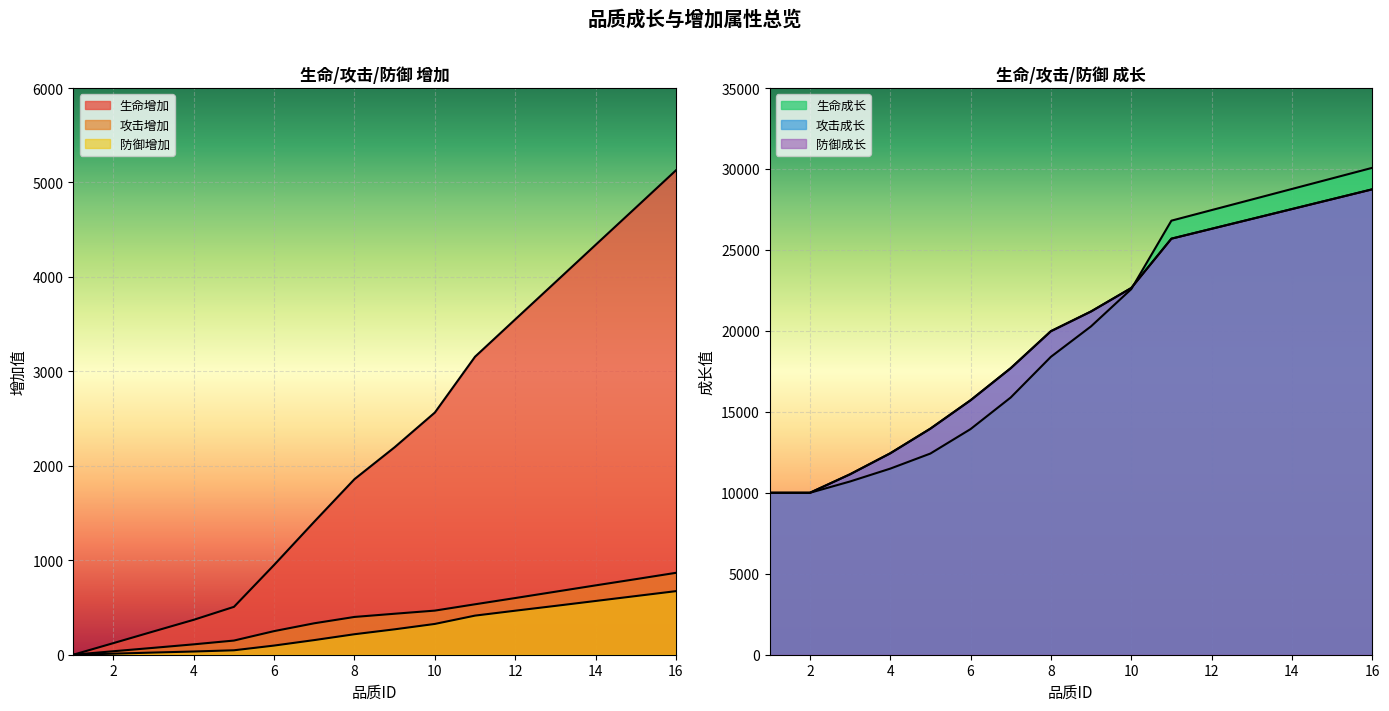

True or false: 生命增加 and 防御成长 cross at least once.

False